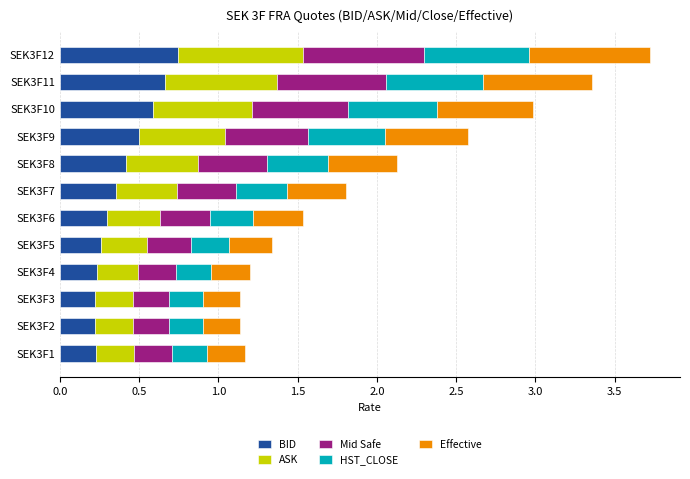

The BID series shows 0.4 at SEK3F5. True or false?

False